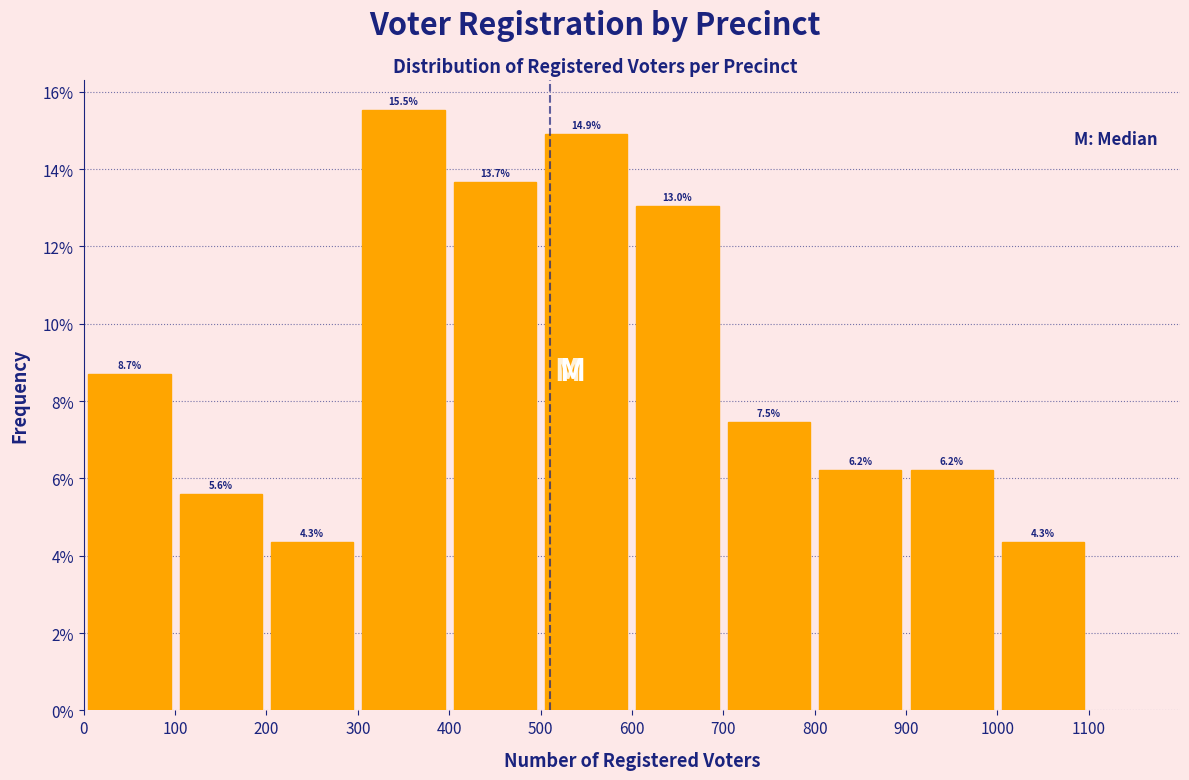

Over which range of the x-axis is the bar tallest?

300 to 400